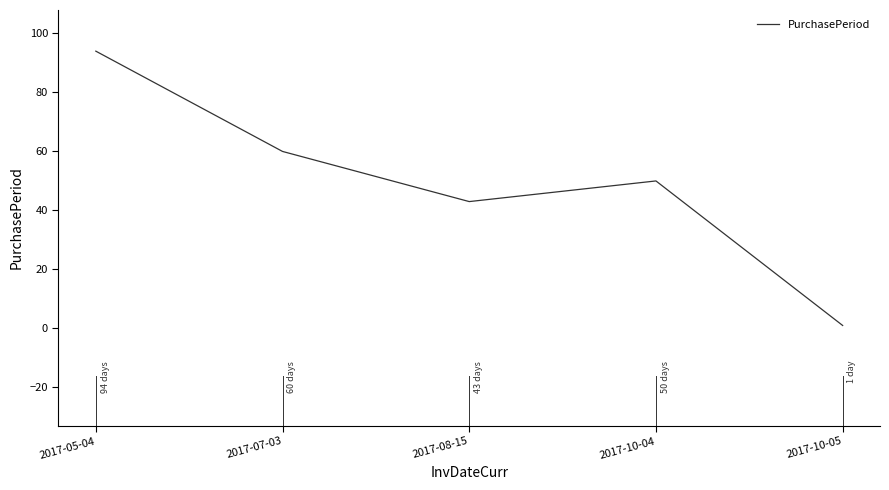

List the labels in order of value, largest first.

2017-05-04, 2017-07-03, 2017-10-04, 2017-08-15, 2017-10-05